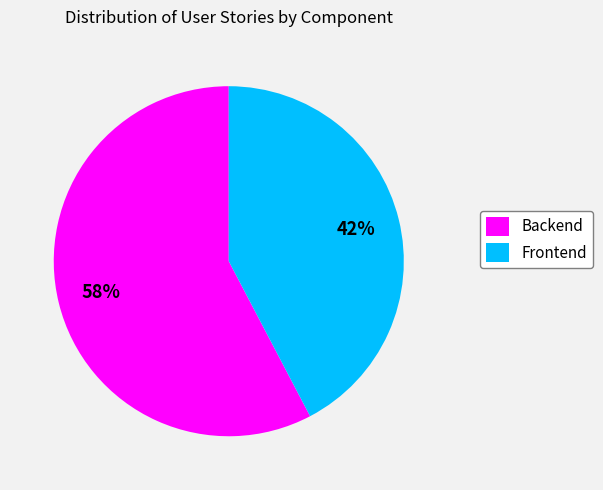

Approximately how many times larger is the value at Frontend compared to Backend?

0.7